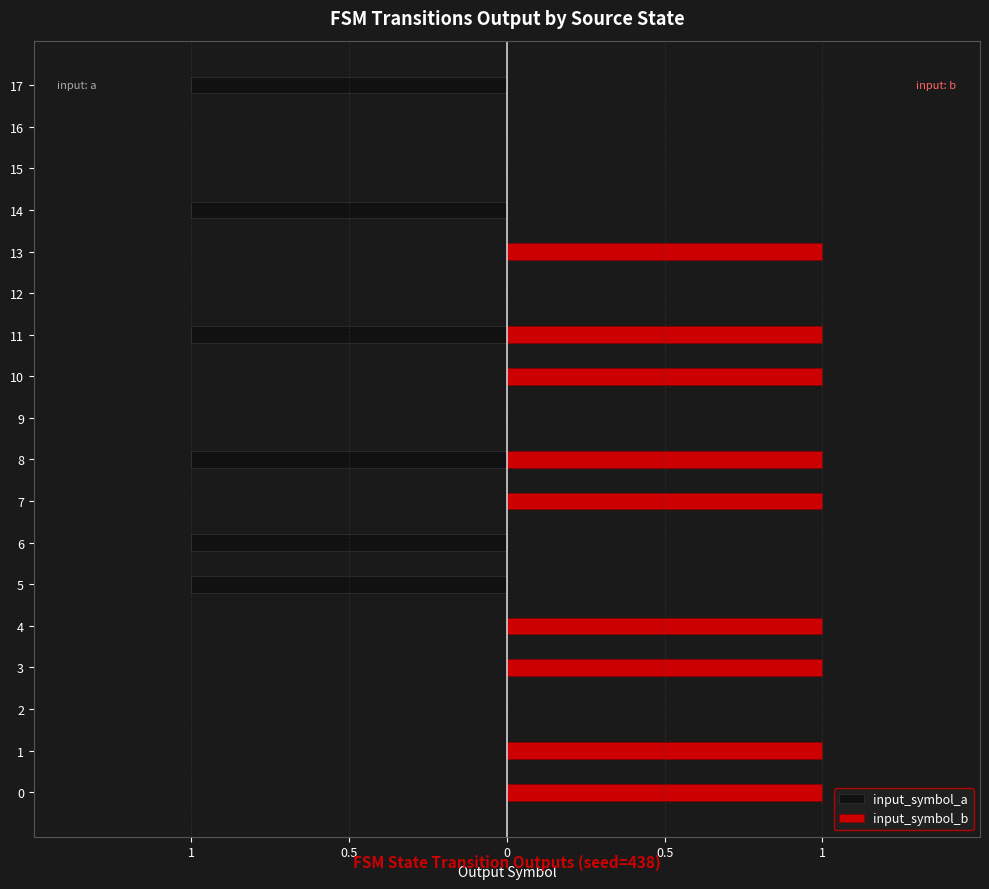

How many data points does each series have?

18